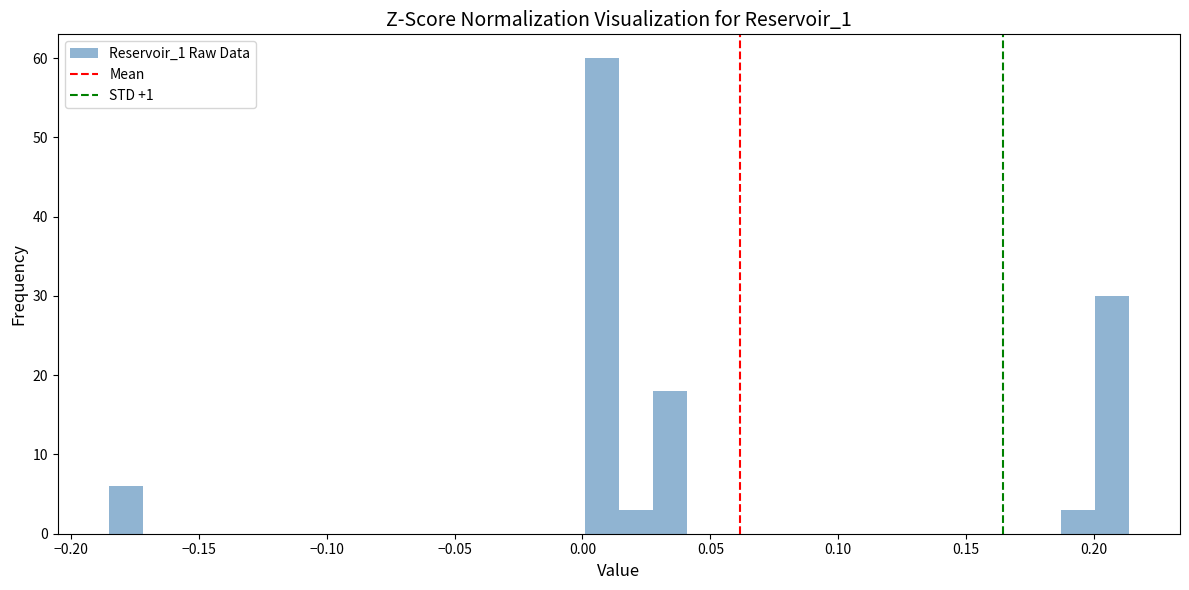

Around what value on the x-axis is the tallest bar? Give the approximate position of its centre, as read against the axis.

0.010